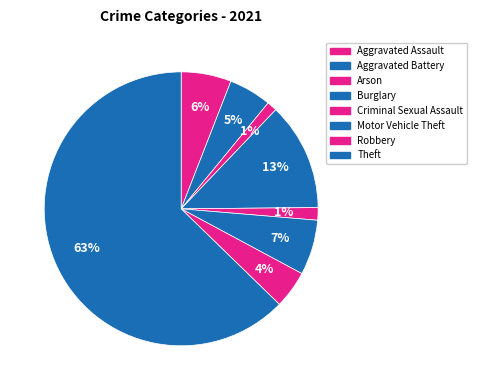

How many segments does this pie chart have?

8